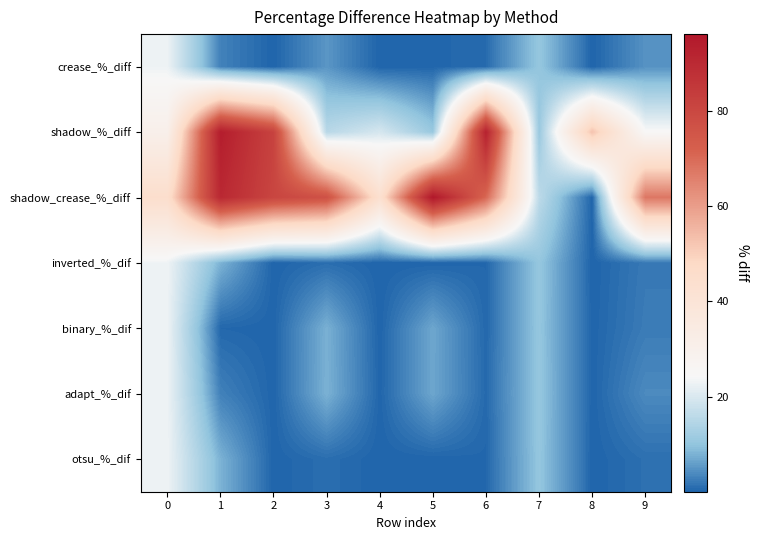

Which category has the lowest value across all series?

8